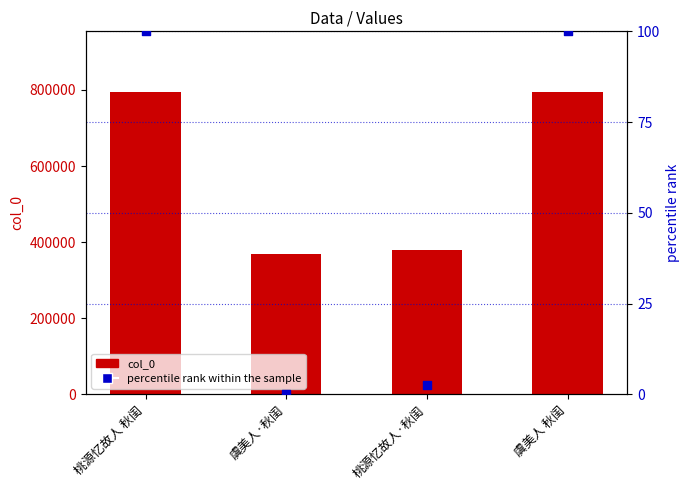

At which category is the sum across all series the highest?

桃源忆故人 秋闺